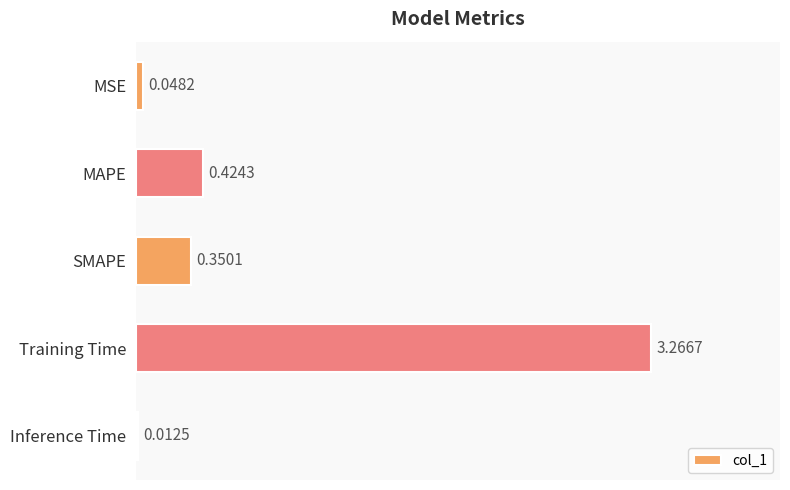

What is the average value?

0.8